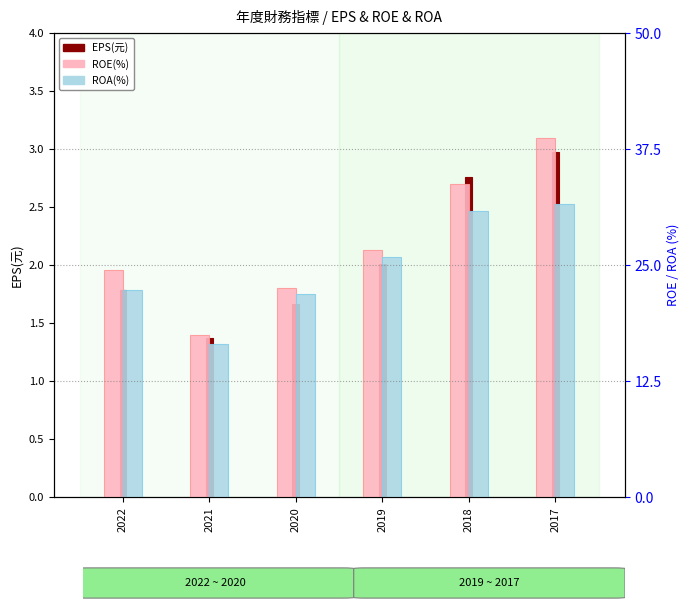

Is it true that ROE(%) equals 17.5 at 2021?

True